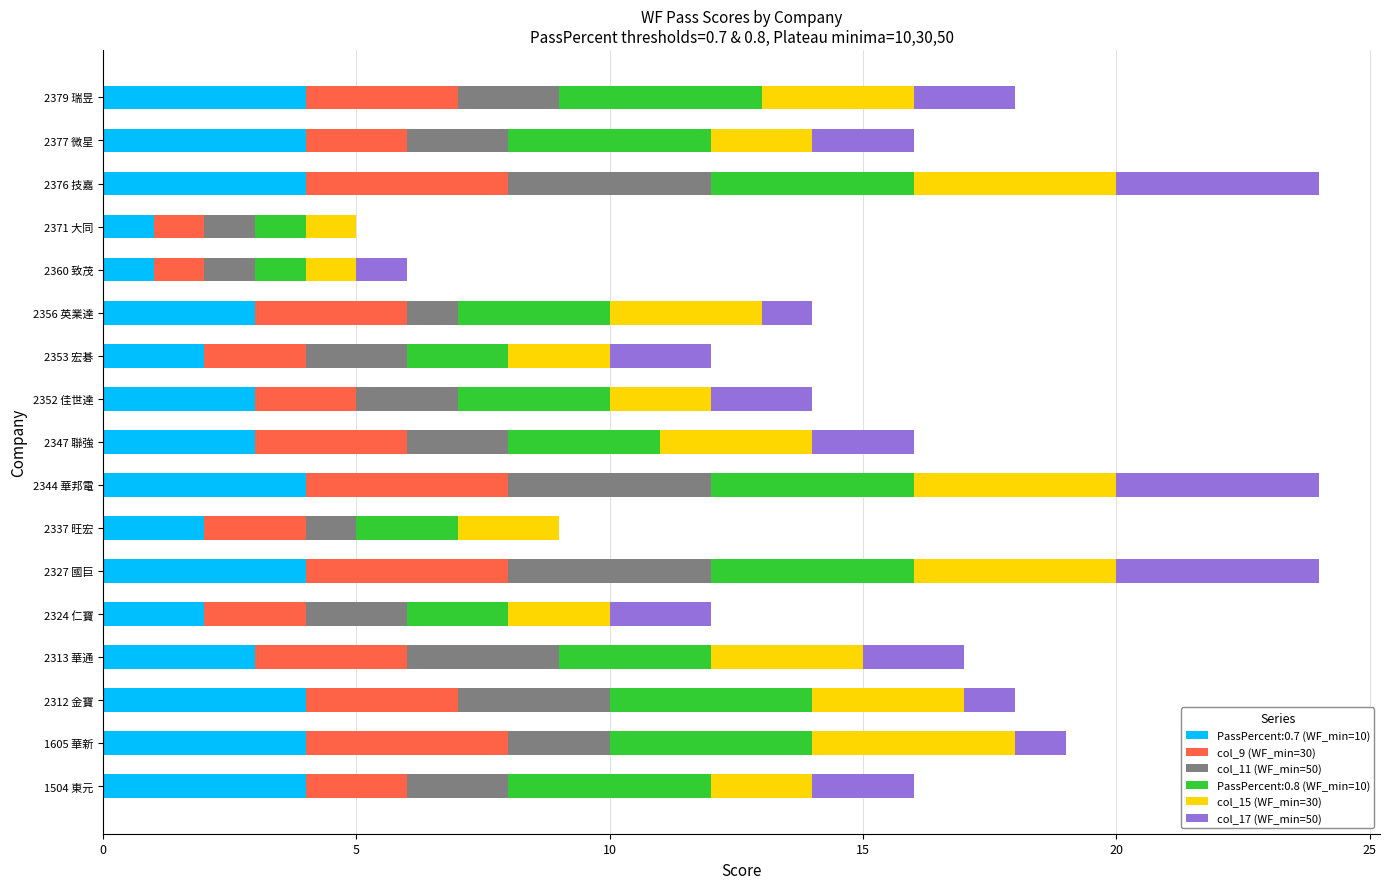

The PassPercent:0.7 (WF_min=10) series shows 3 at 2352 佳世達. True or false?

True